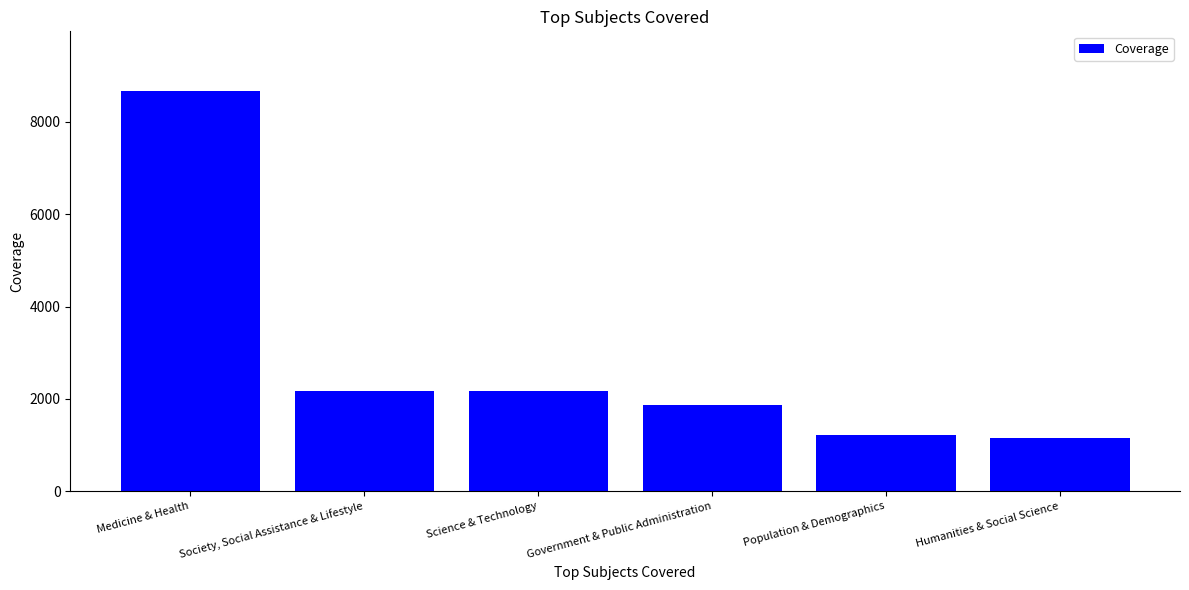

Rank the categories by value from highest to lowest.

Medicine & Health, Society, Social Assistance & Lifestyle, Science & Technology, Government & Public Administration, Population & Demographics, Humanities & Social Science